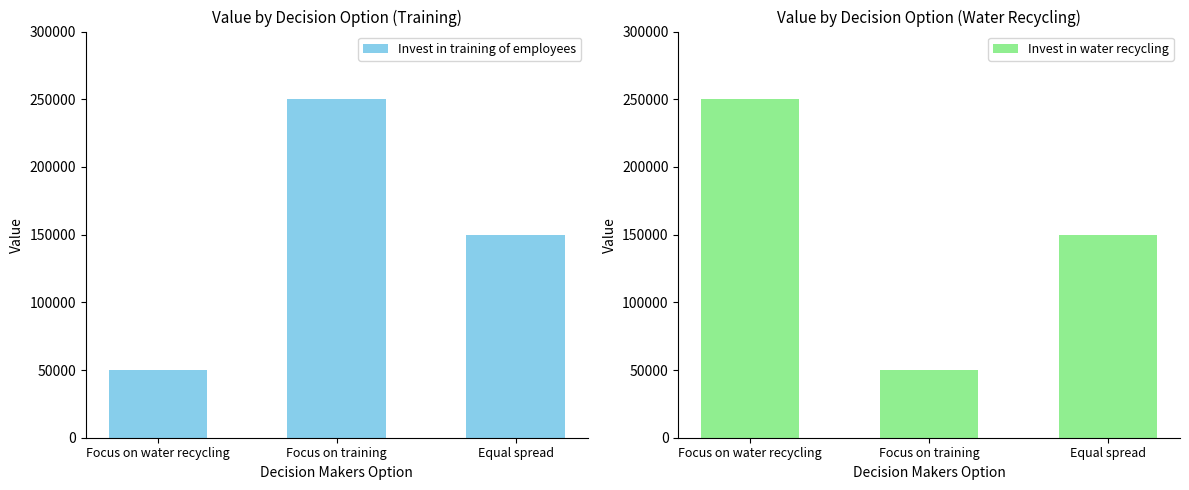

How many Invest in training of employees values are between 50000 and 250000?

3